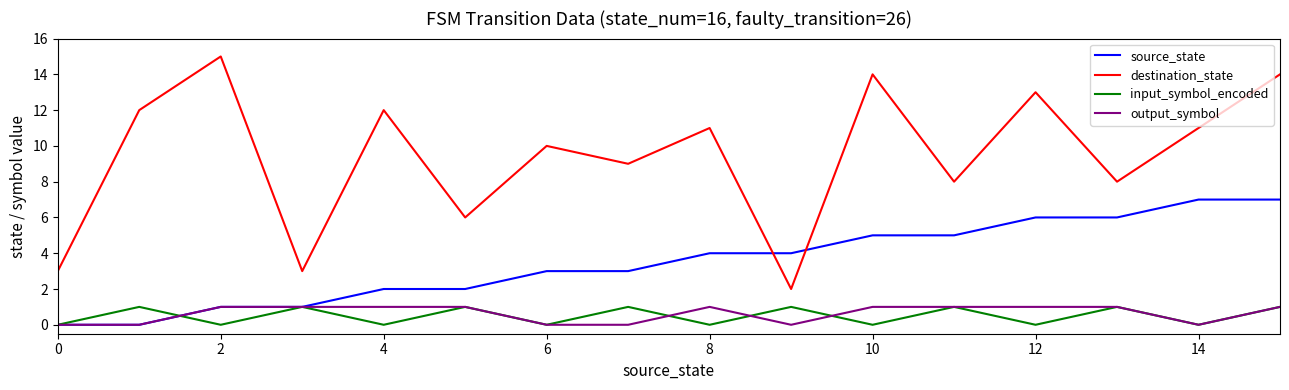

Which series has the widest spread of values?

destination_state